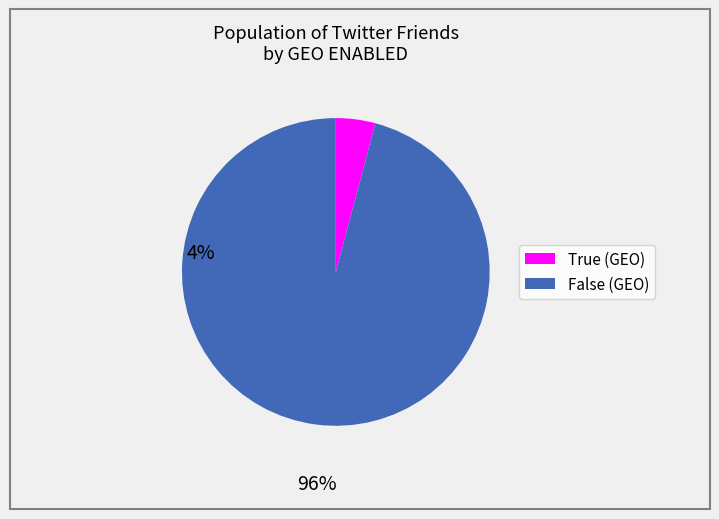

Which has a higher value, True (GEO) or False (GEO)?

False (GEO)